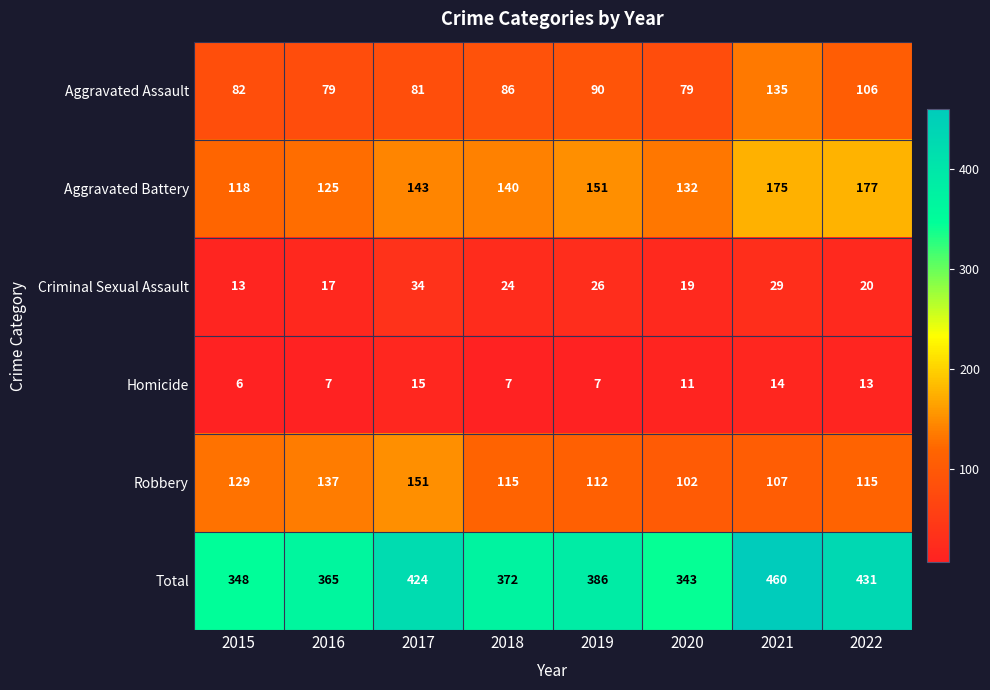

What is the average value of the Aggravated Battery series?

145